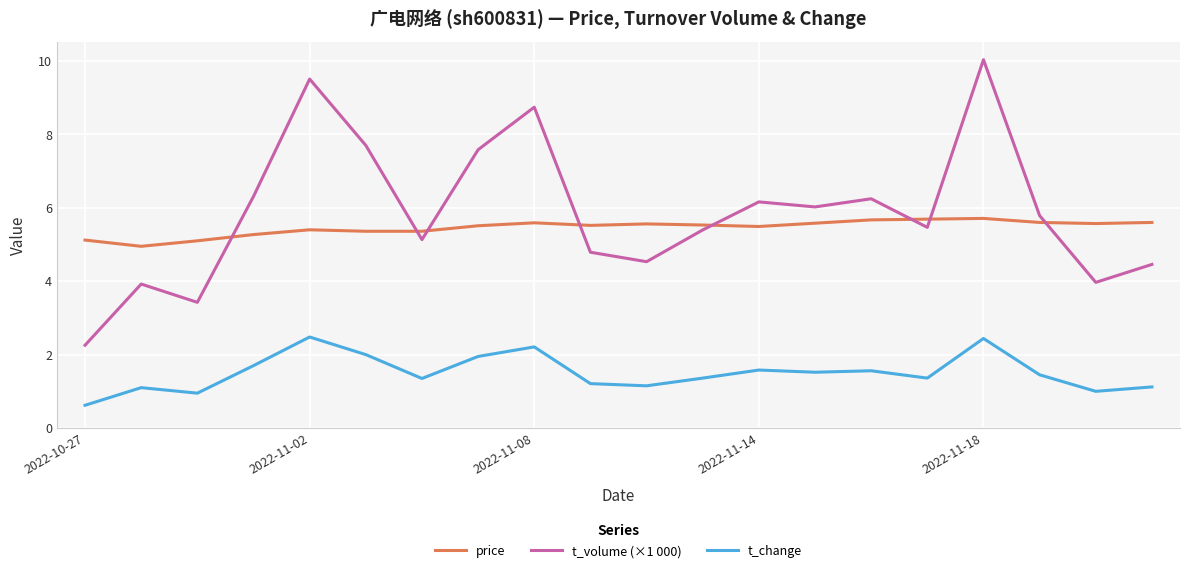

What is the difference between the maximum and minimum values in the t_change series?

1.9